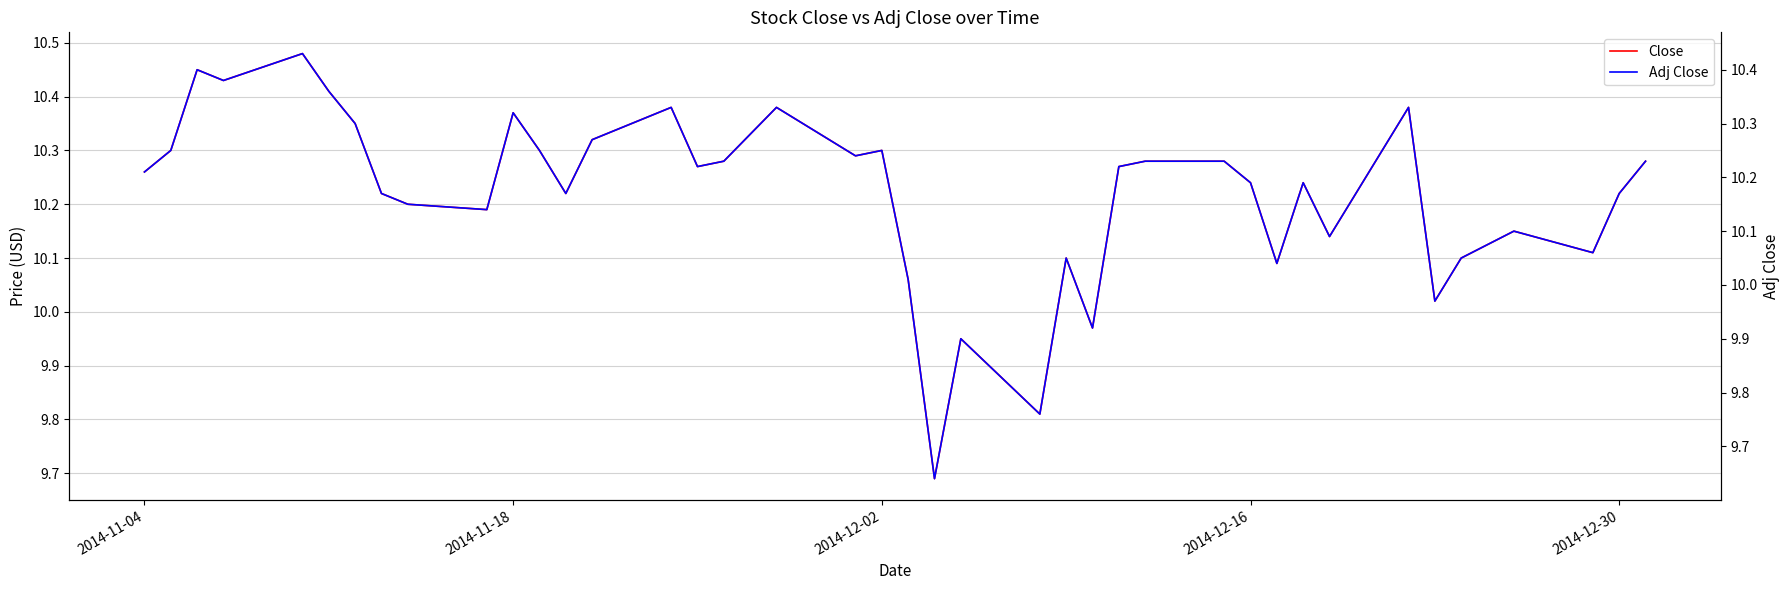

Reading left to right, what are all the values shown in this chart?

Close: 10.3	10.3	10.4	10.4	10.5	10.4	10.3	10.2	10.2	10.2	10.4	10.3	10.2	10.3	10.4	10.3	10.3	10.4	10.3	10.3	10.1	9.7	9.9	9.8	10.1	10.0	10.3	10.3	10.3	10.2	10.1	10.2	10.1	10.4	10.0	10.1	10.2	10.1	10.2	10.3
Adj Close: 10.2	10.2	10.4	10.4	10.4	10.4	10.3	10.2	10.2	10.1	10.3	10.2	10.2	10.3	10.3	10.2	10.2	10.3	10.2	10.2	10.0	9.6	9.9	9.8	10.1	9.9	10.2	10.2	10.2	10.2	10.0	10.2	10.1	10.3	10.0	10.1	10.1	10.1	10.2	10.2